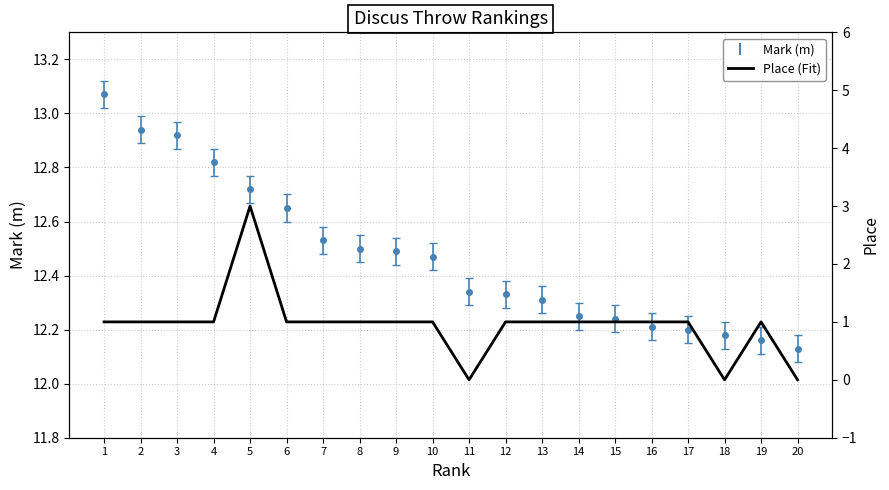

What is the difference between the maximum and minimum values?

3